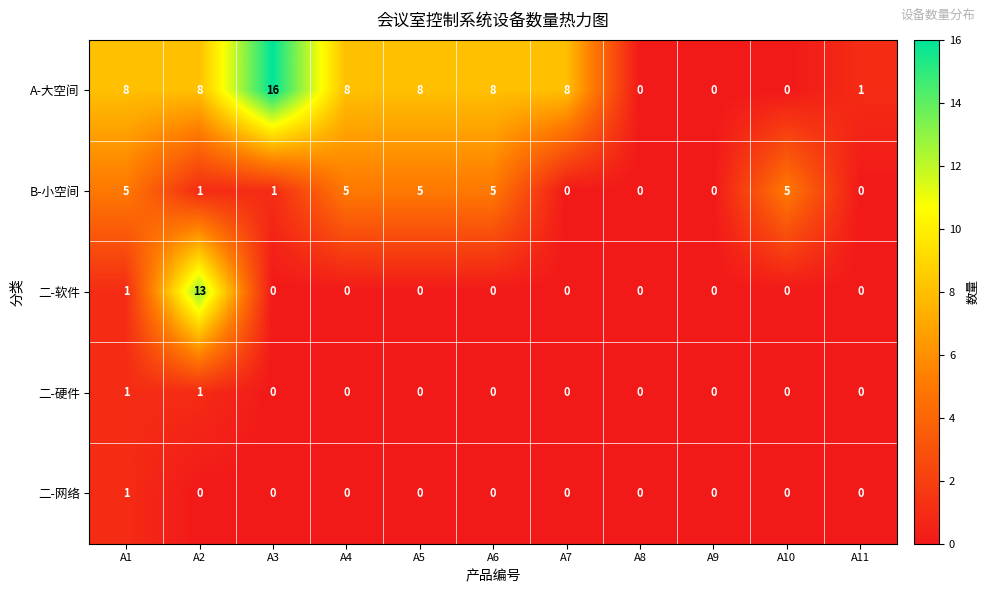

The value of 二-网络 at A8 is 1. True or false?

False